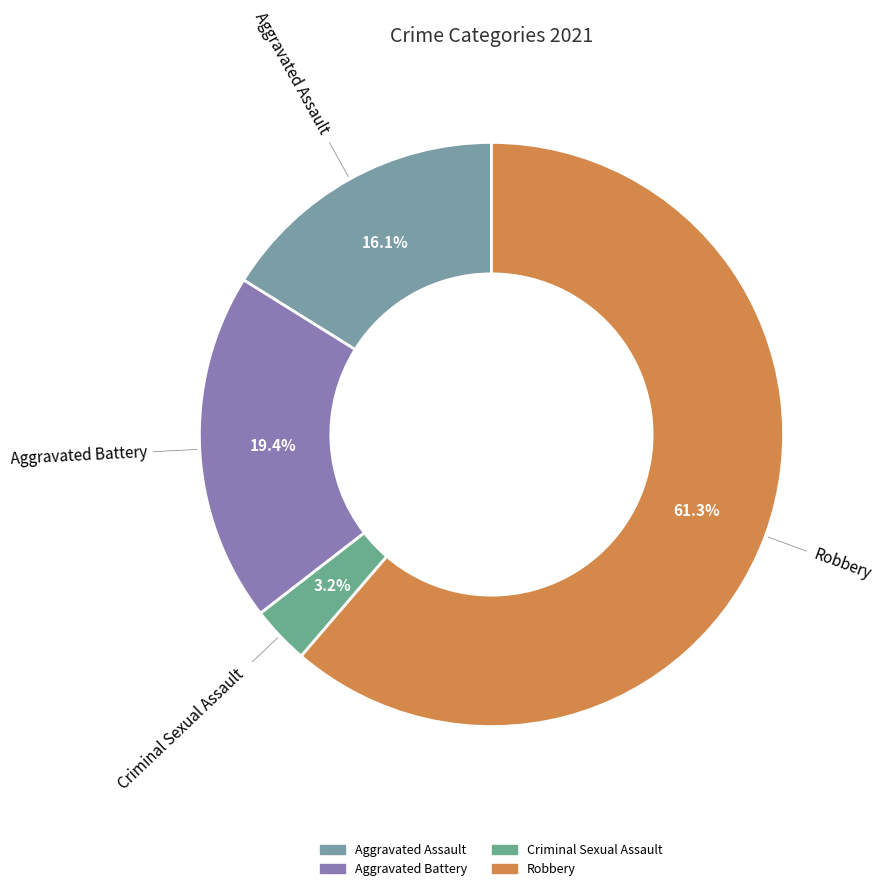

Count the number of slices in the pie.

4